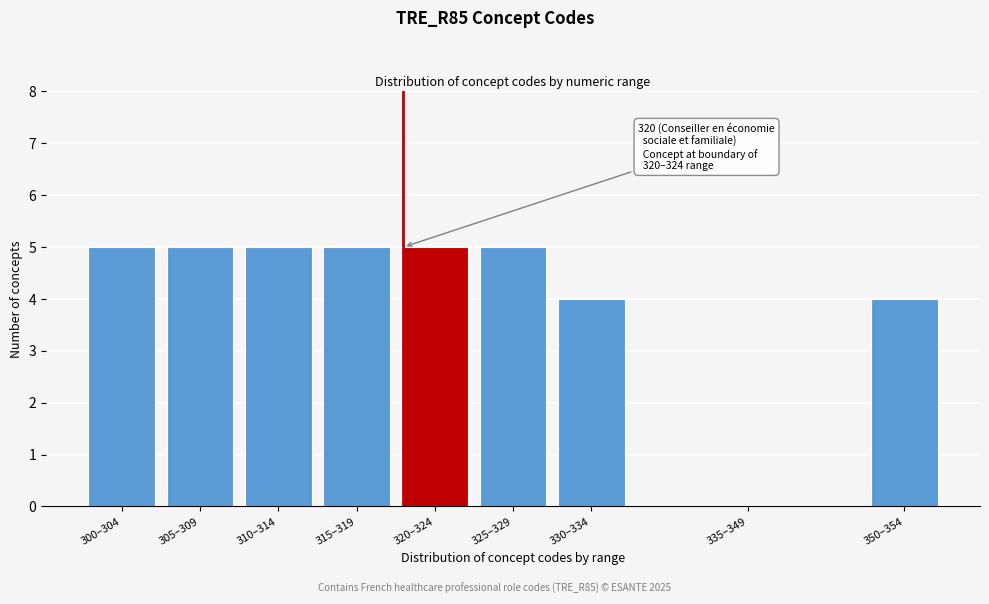

Reading left to right, what are all the values shown in this chart?

300–304=5	305–309=5	310–314=5	315–319=5	320–324=5	325–329=5	330–334=4	335–349=0	350–354=4